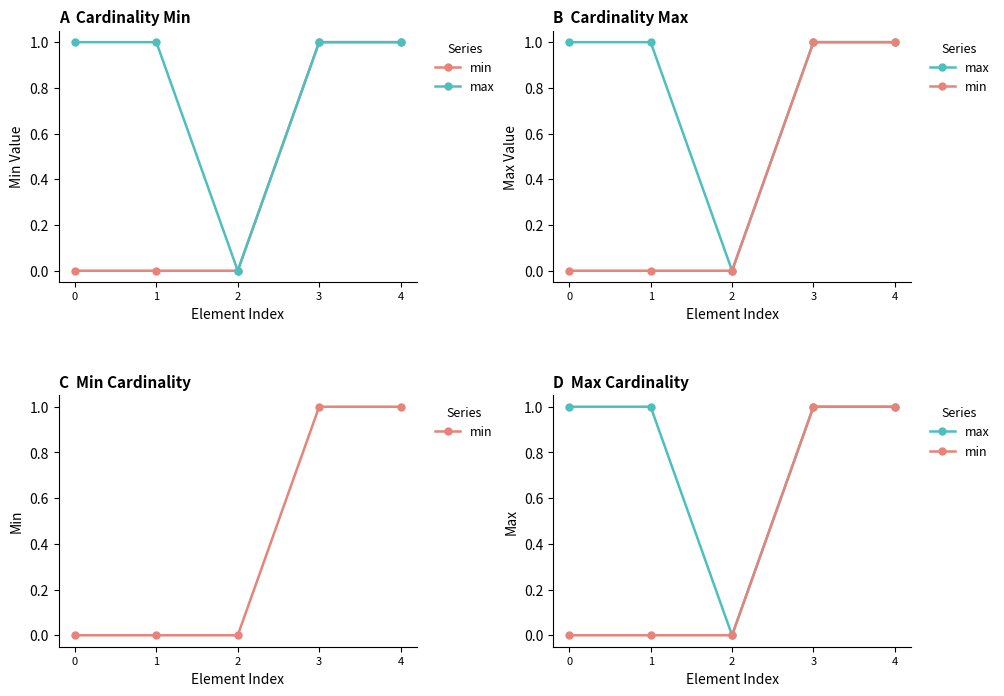

List the series in order of their peak value, highest first.

min, max